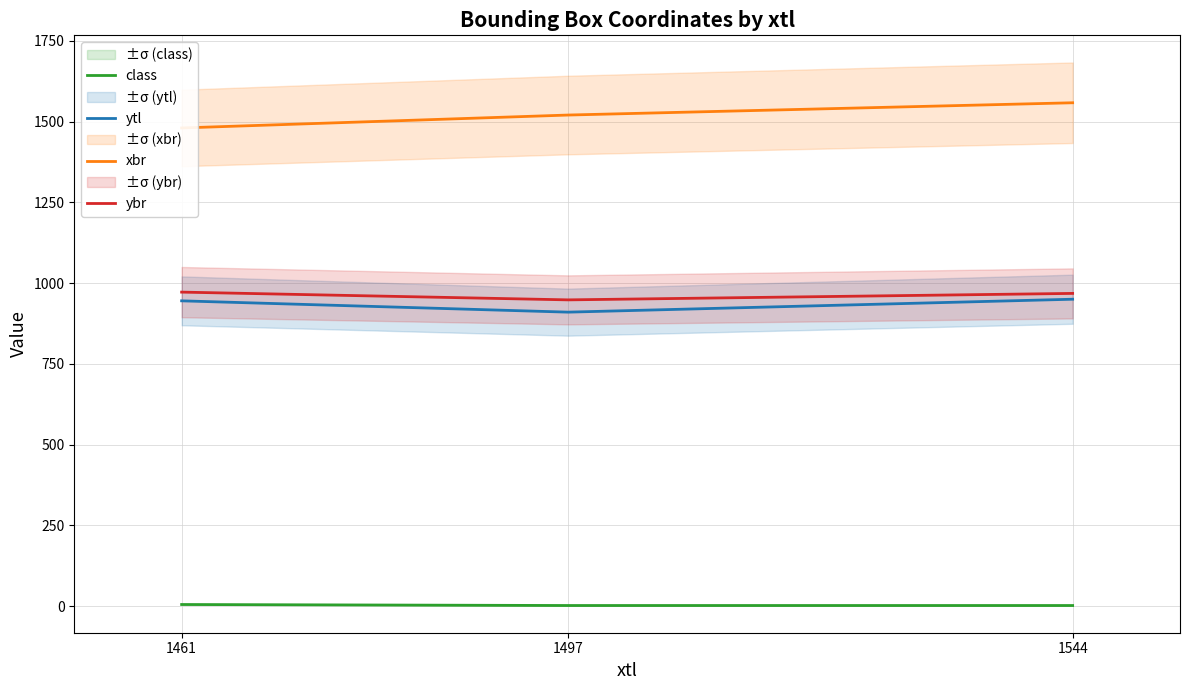

What is the lowest value of the ybr series?

948.0